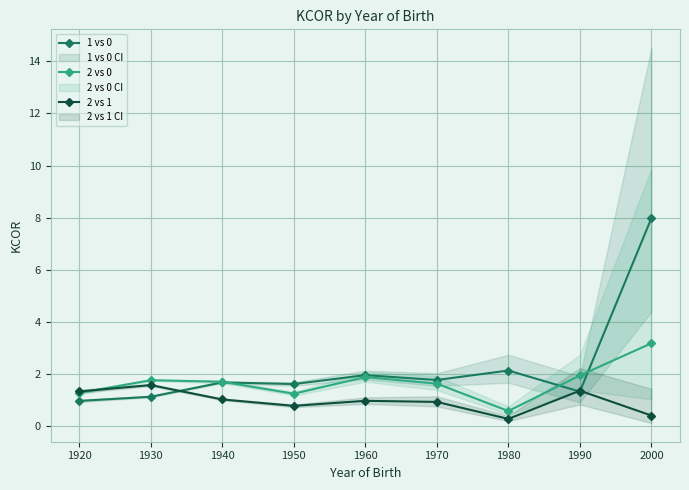

At how many categories does at least one series exceed 1?

9